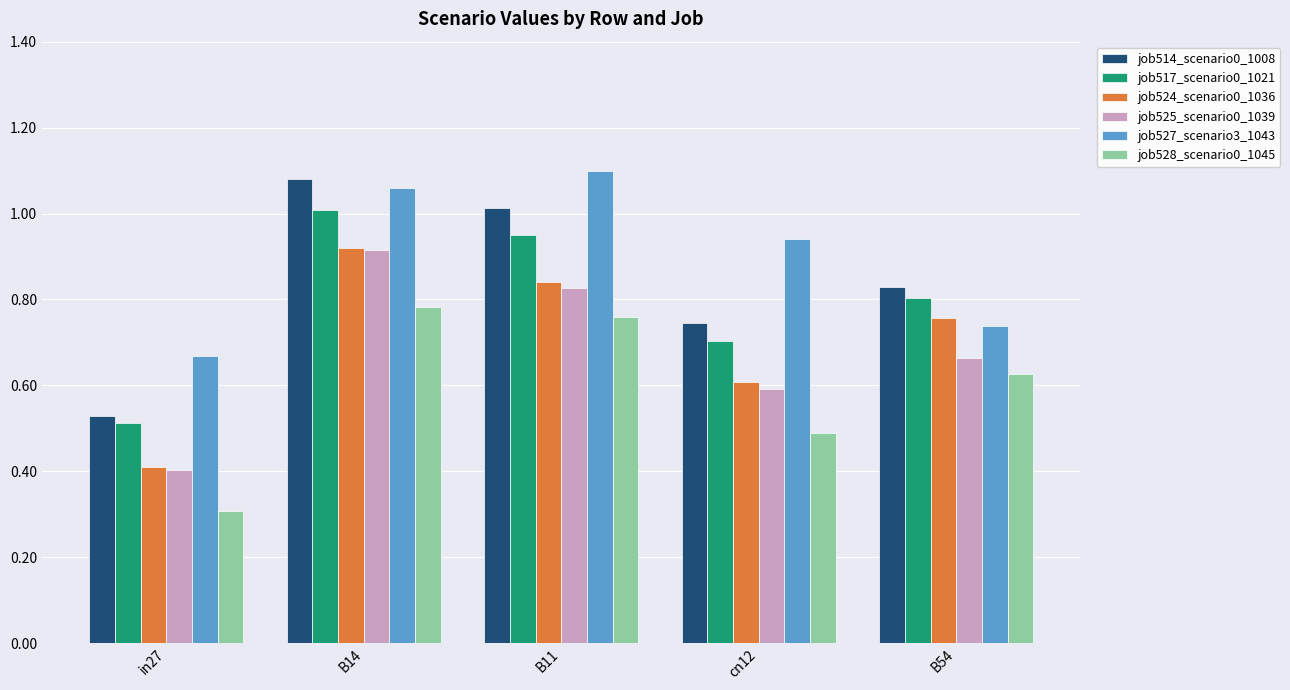

Which series has the largest total across all categories?

job527_scenario3_1043